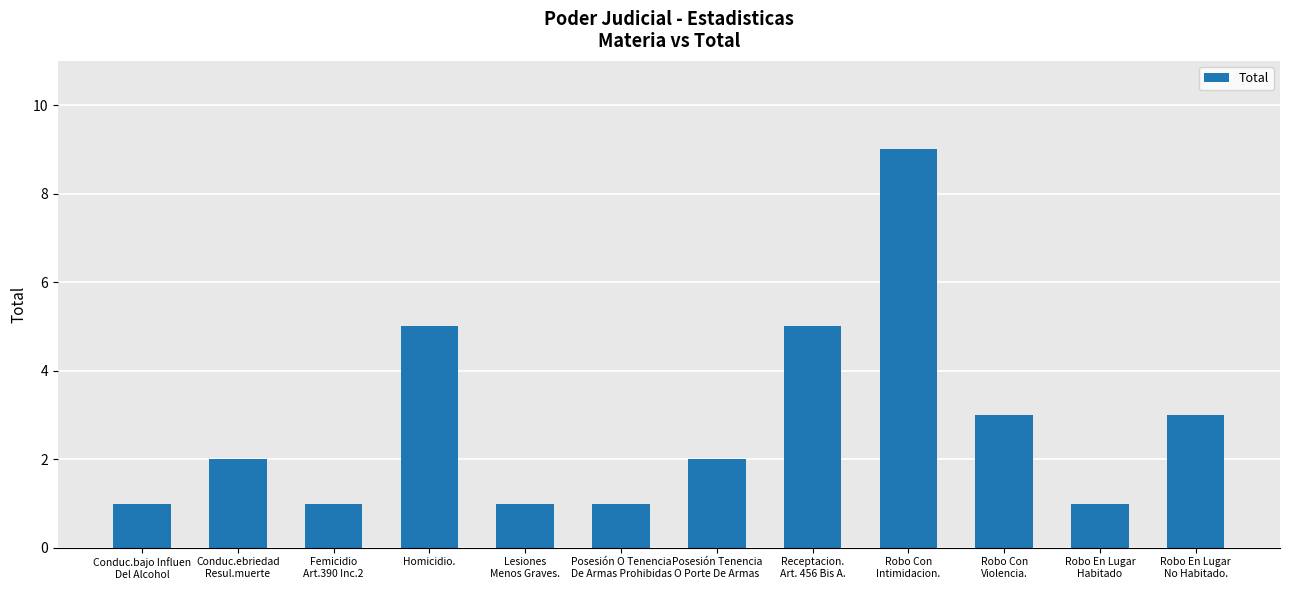

Reading left to right, list all the values displayed in this chart.

Conduc.bajo Influen
Del Alcohol=1	Conduc.ebriedad
Resul.muerte=2	Femicidio
Art.390 Inc.2=1	Homicidio.=5	Lesiones
Menos Graves.=1	Posesión O Tenencia
De Armas Prohibidas=1	Posesión Tenencia
O Porte De Armas=2	Receptacion.
Art. 456 Bis A.=5	Robo Con
Intimidacion.=9	Robo Con
Violencia.=3	Robo En Lugar
Habitado=1	Robo En Lugar
No Habitado.=3